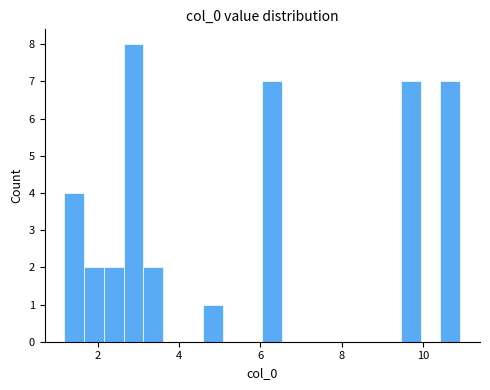

Around what value on the x-axis is the tallest bar? Give the approximate position of its centre, as read against the axis.

2.8